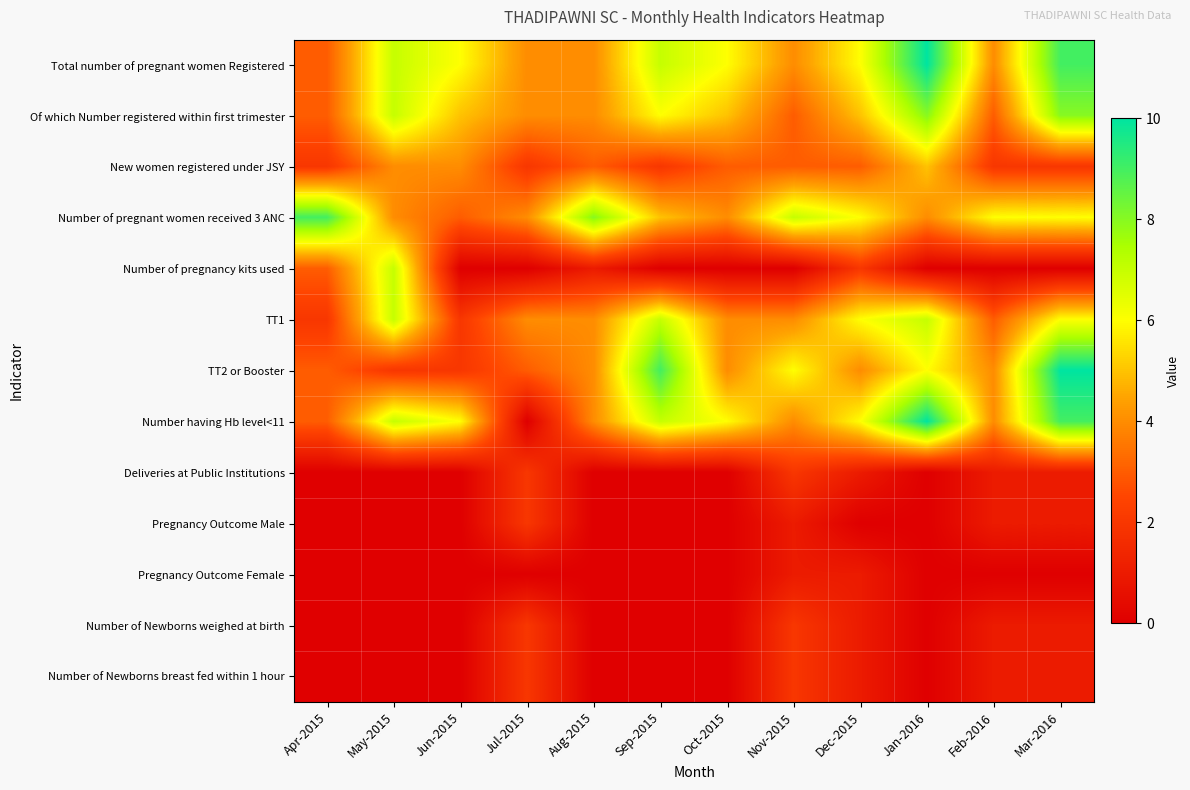

How many series are shown in this chart?

13